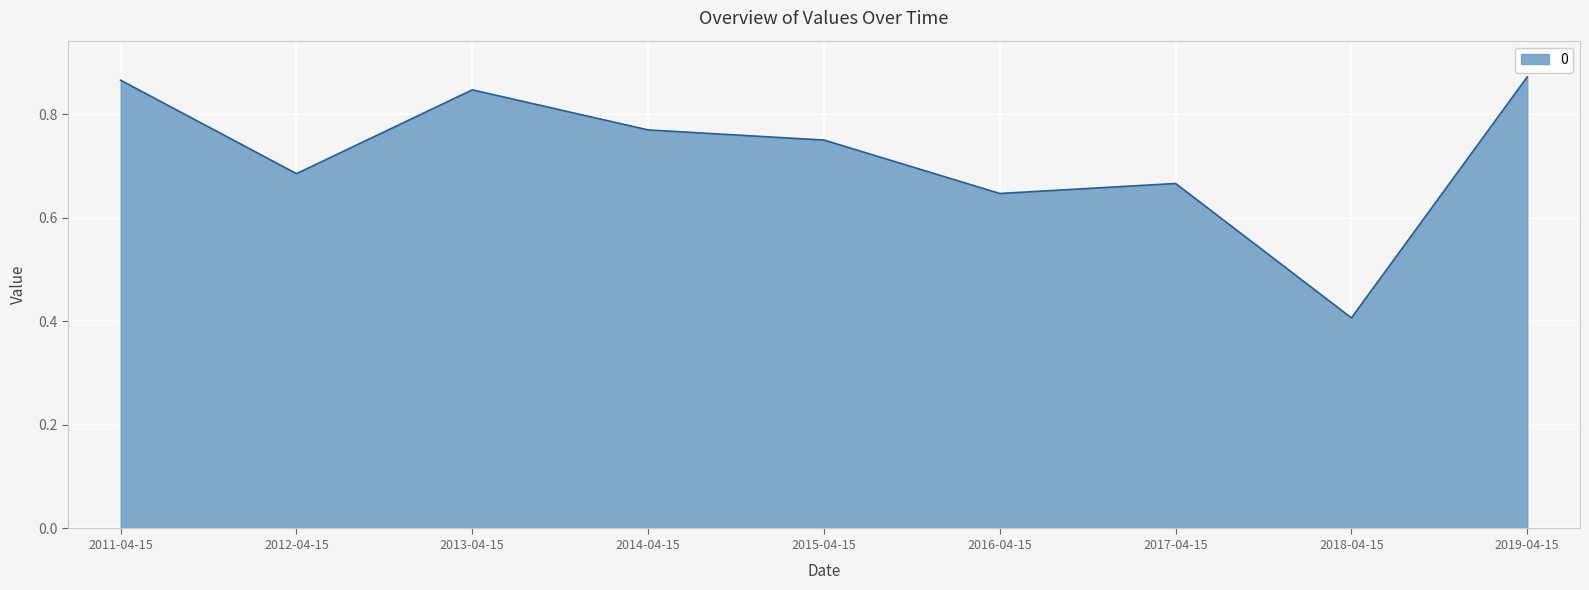

At which category does the chart reach its minimum across all series?

2018-04-15